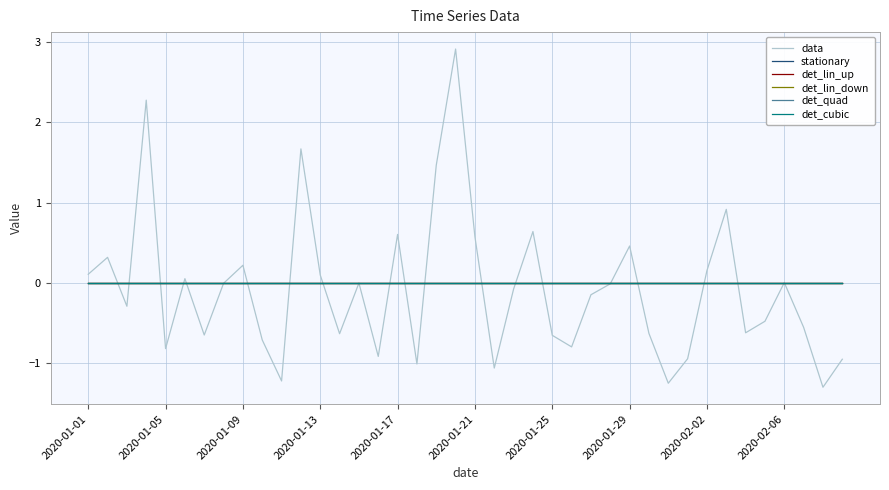

True or false: det_lin_down and det_cubic cross at least once.

False